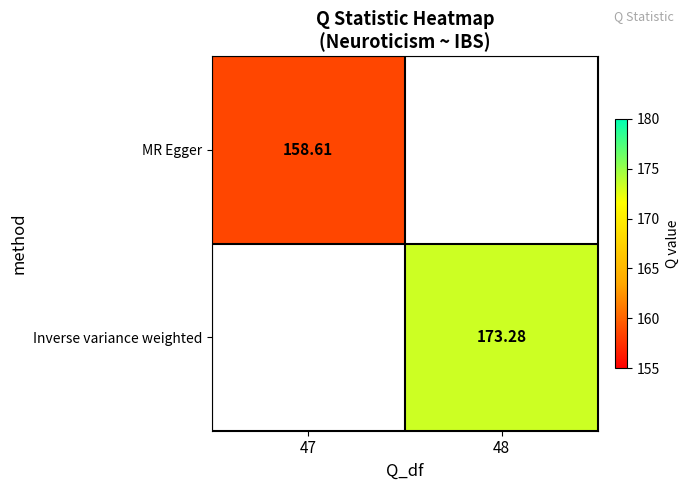

Which label corresponds to the smallest value in the chart?

47